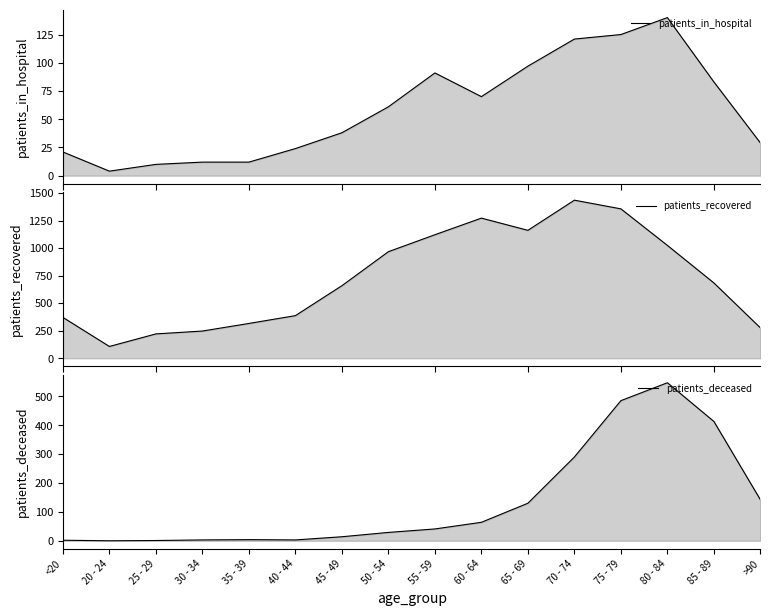

True or false: patients_in_hospital has a value of 15 at 40 - 44.

False